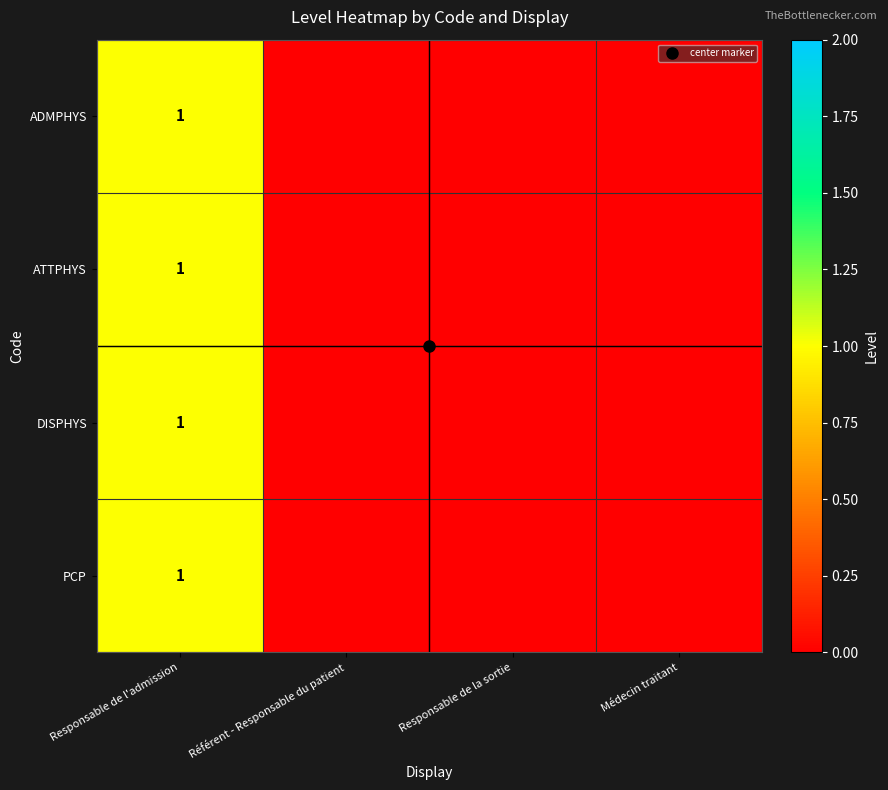

What is the difference between the maximum and minimum values in the ATTPHYS series?

1